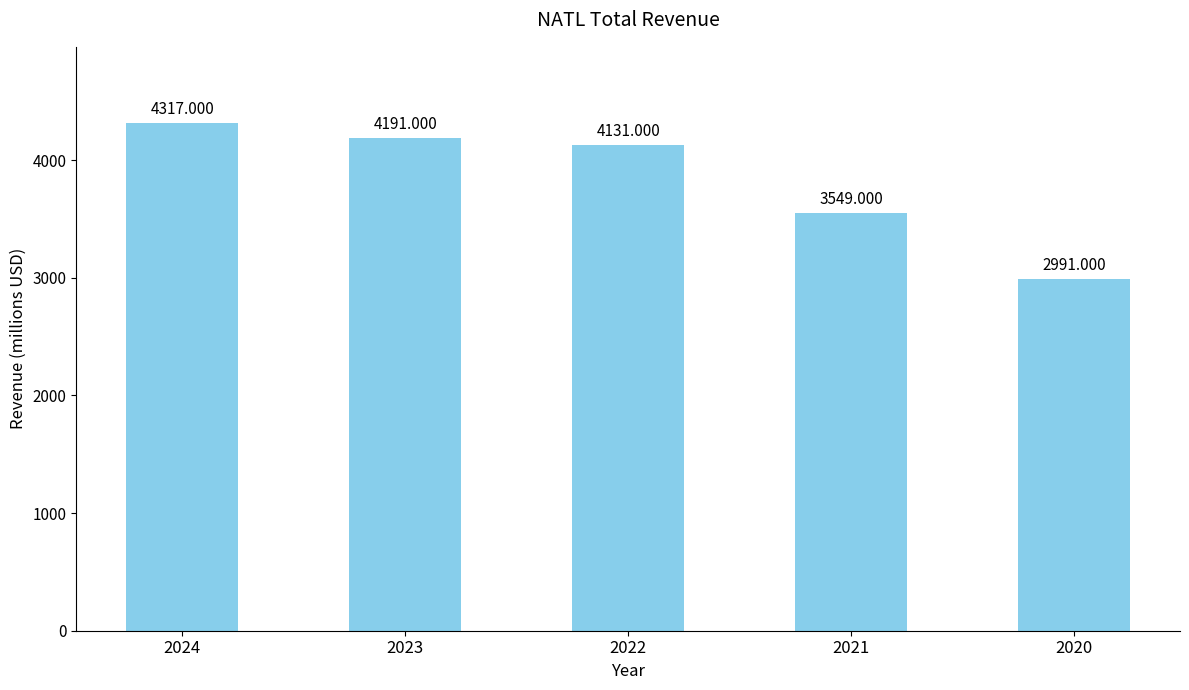

What is the approximate value at 2022?

4131